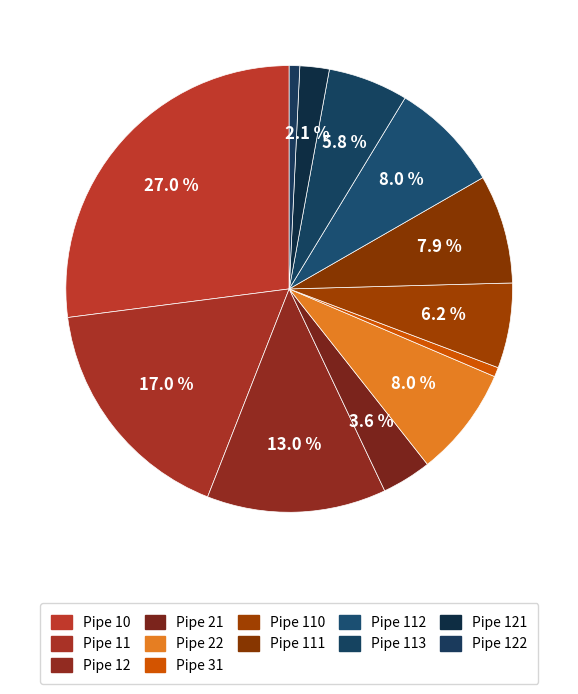

How many slices are in this pie chart?

12